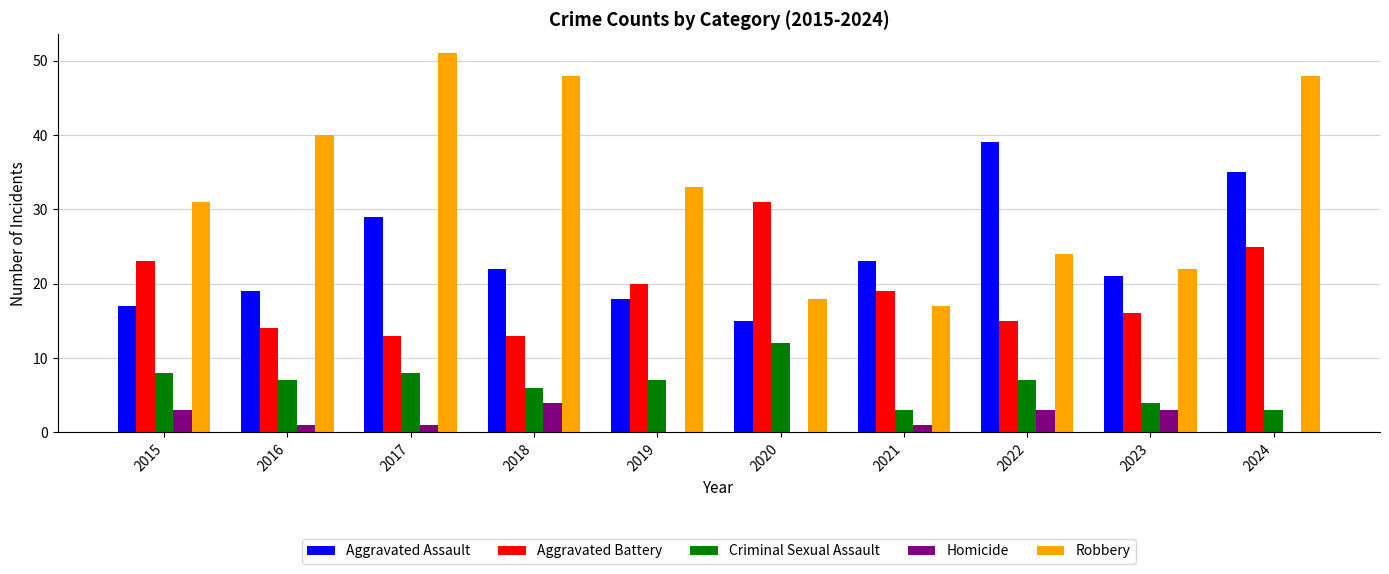

Is the value of Homicide at 2024 greater than the value of Aggravated Battery at 2020?

No